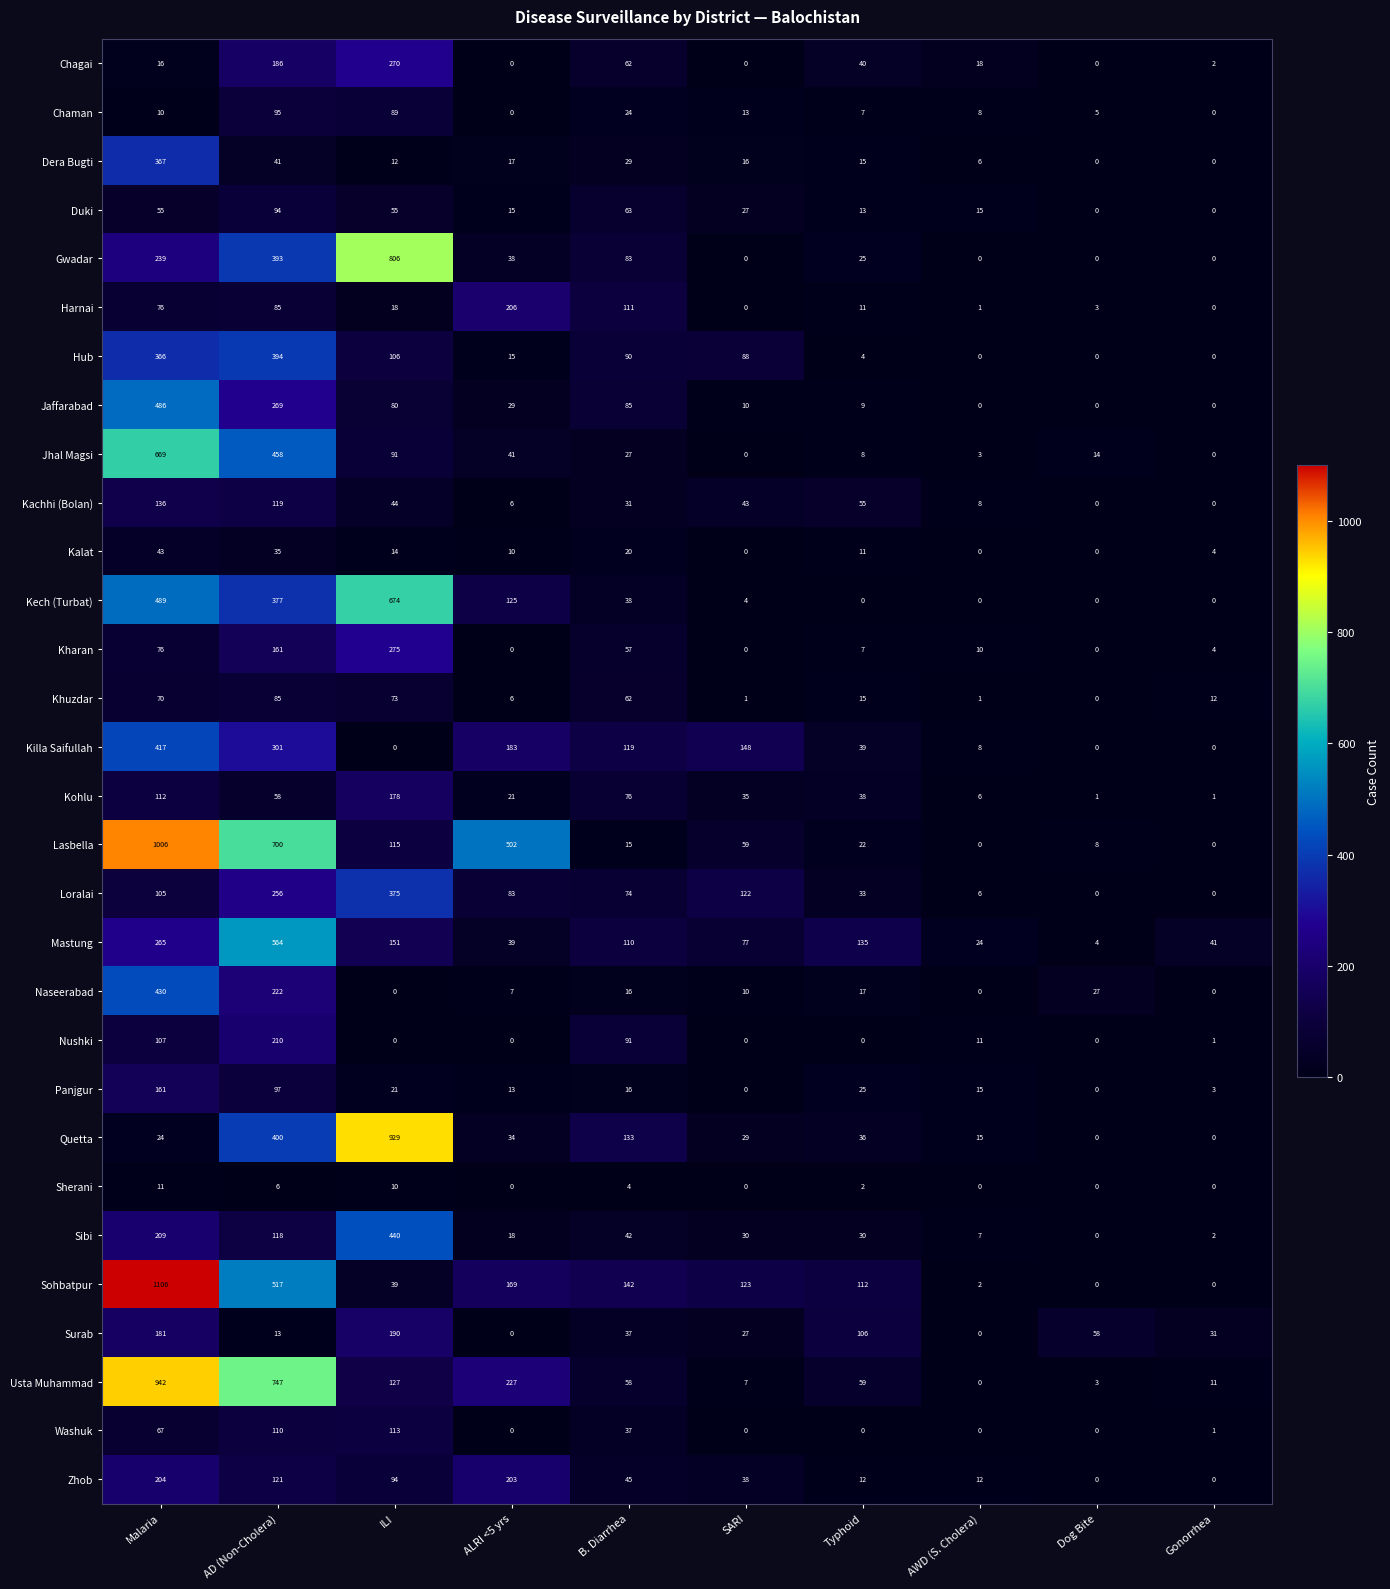

Which series has the widest spread of values?

Sohbatpur